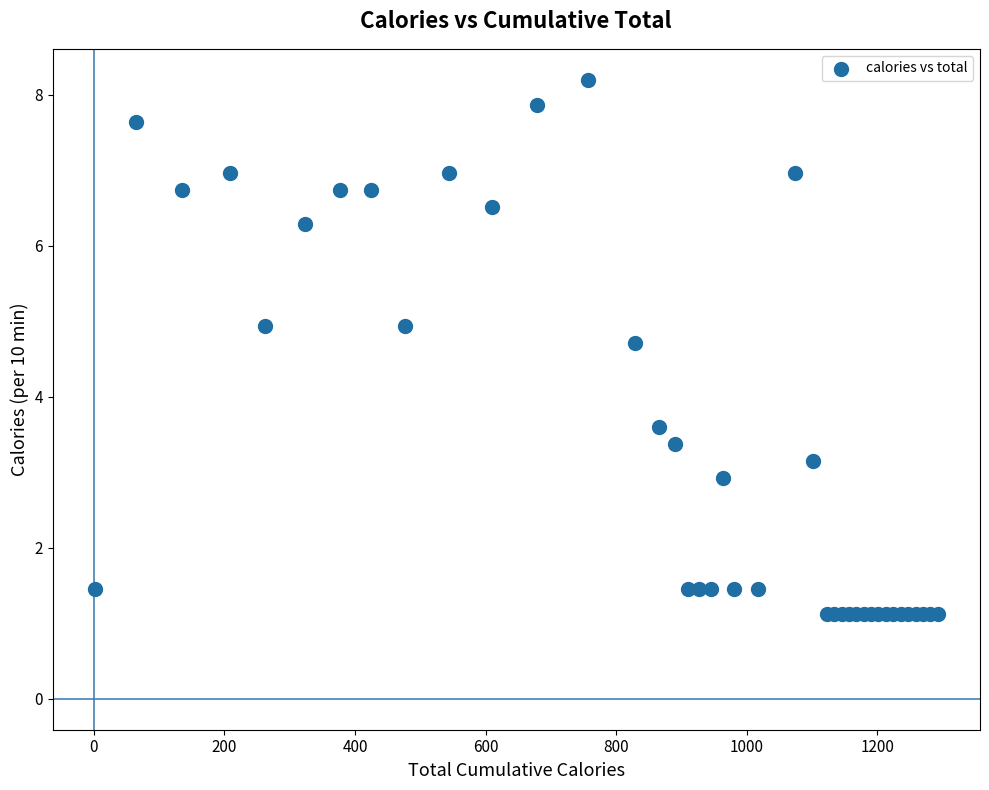

What Y value in the scatter plot is closest to 4?

3.6